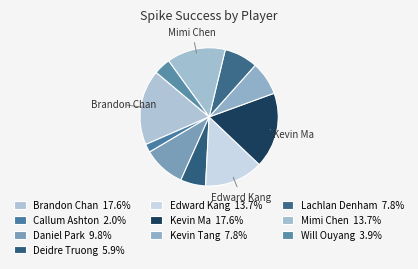

Rank the categories by value from highest to lowest.

Brandon Chan, Kevin Ma, Edward Kang, Mimi Chen, Daniel Park, Kevin Tang, Lachlan Denham, Deidre Truong, Will Ouyang, Callum Ashton